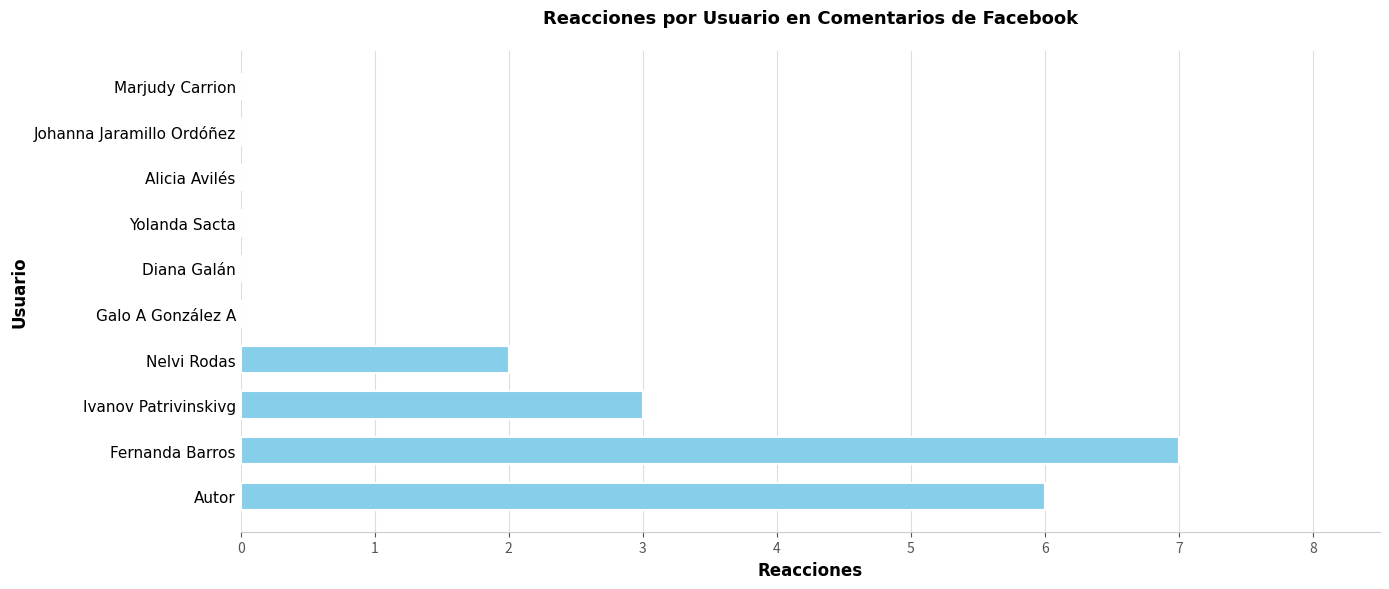

Reading top to bottom, transcribe all the data shown in this chart.

Marjudy Carrion=0	Johanna Jaramillo Ordóñez=0	Alicia Avilés=0	Yolanda Sacta=0	Diana Galán=0	Galo A González A=0	Nelvi Rodas=2	Ivanov Patrivinskivg=3	Fernanda Barros=7	Autor=6